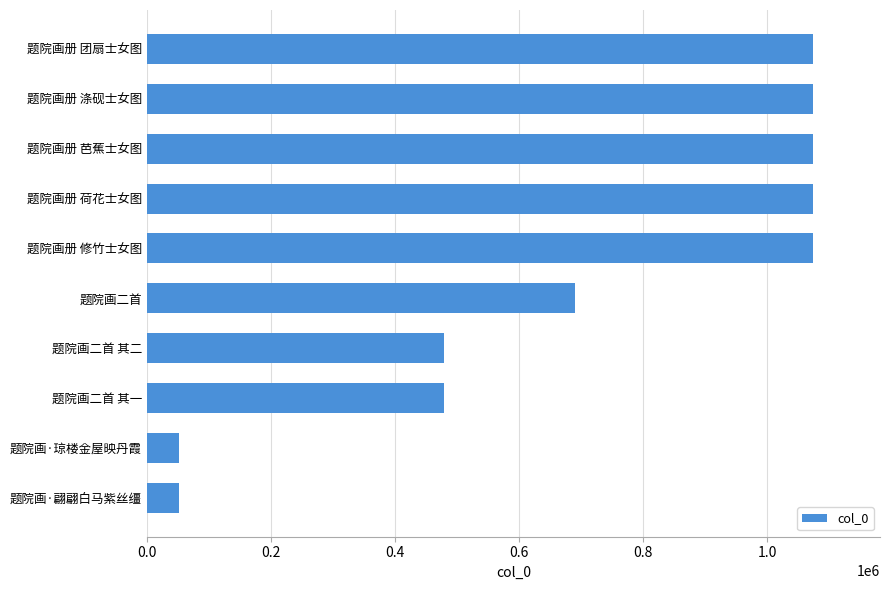

What is the difference between the values at 题院画·琼楼金屋映丹霞 and 题院画二首?

638448